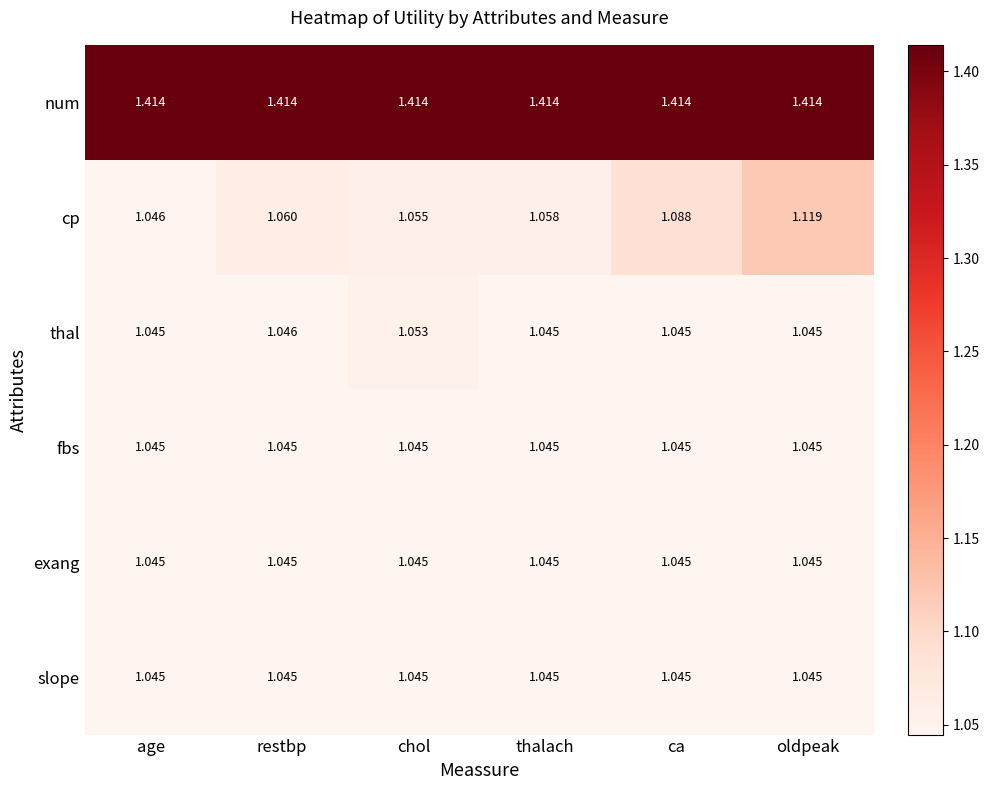

Between age and restbp, which series saw the biggest shift?

cp